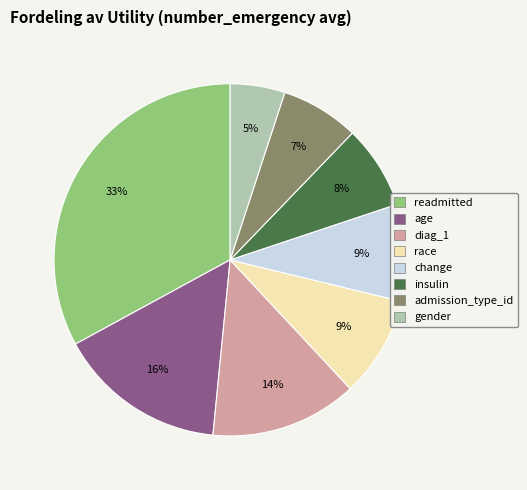

To the nearest percent, what is the average slice percentage?

12%